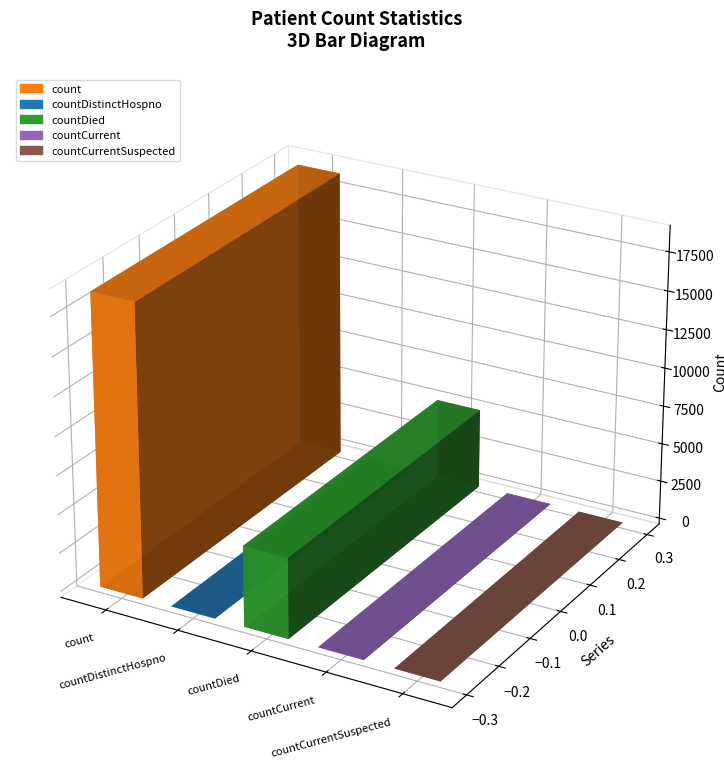

Reading left to right, list all the values displayed in this chart.

18792	24	5204	32	0